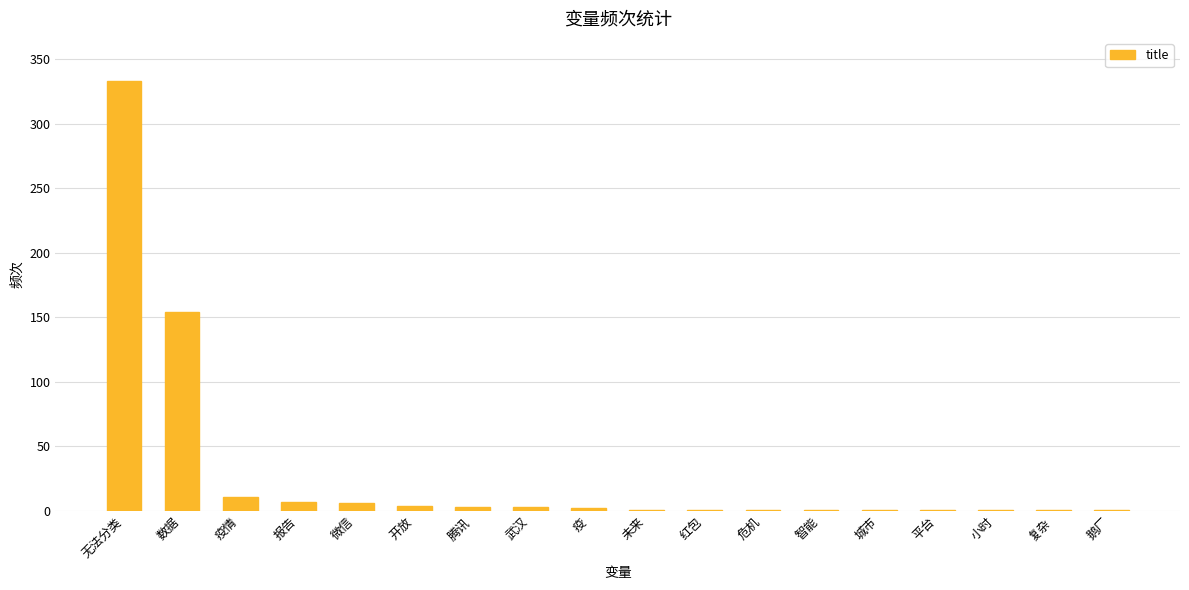

At which category does the chart reach its peak across all series?

无法分类